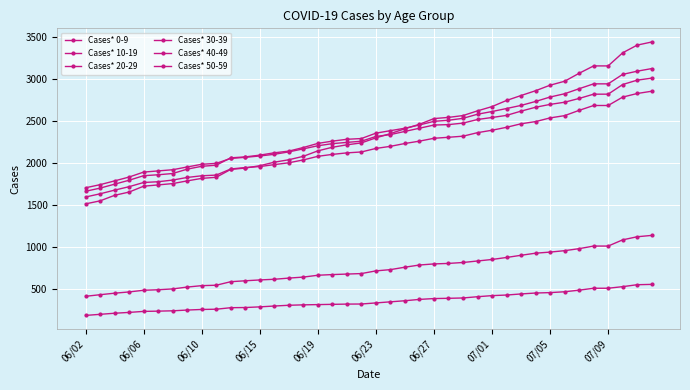

How many lines are shown in the chart?

6